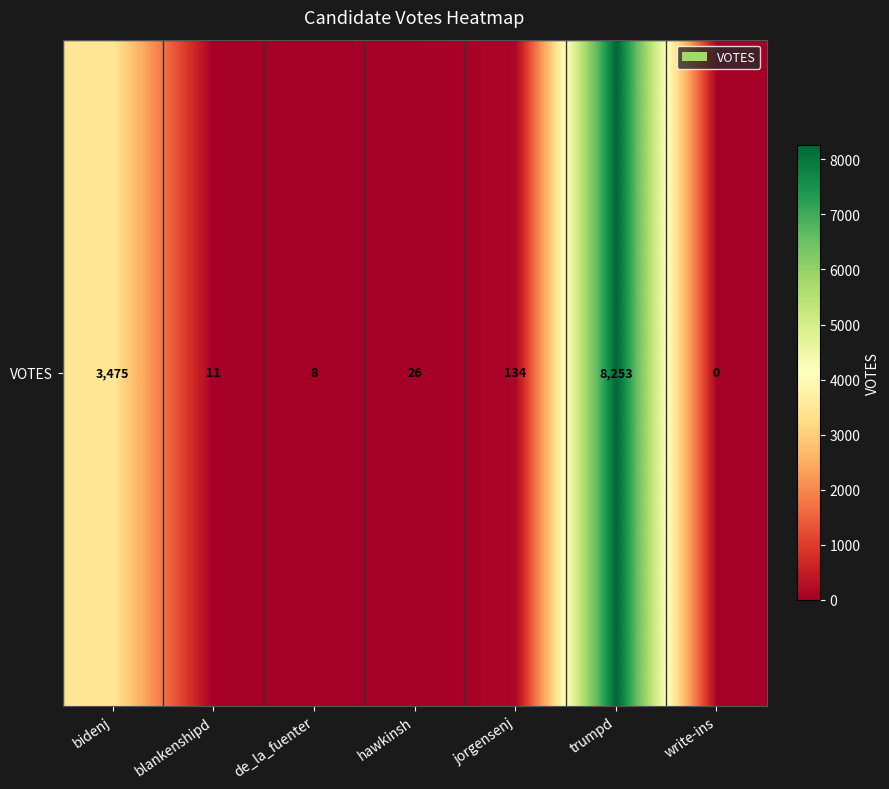

Reading right to left, what are all the values shown in this chart?

0	8253	134	26	8	11	3475